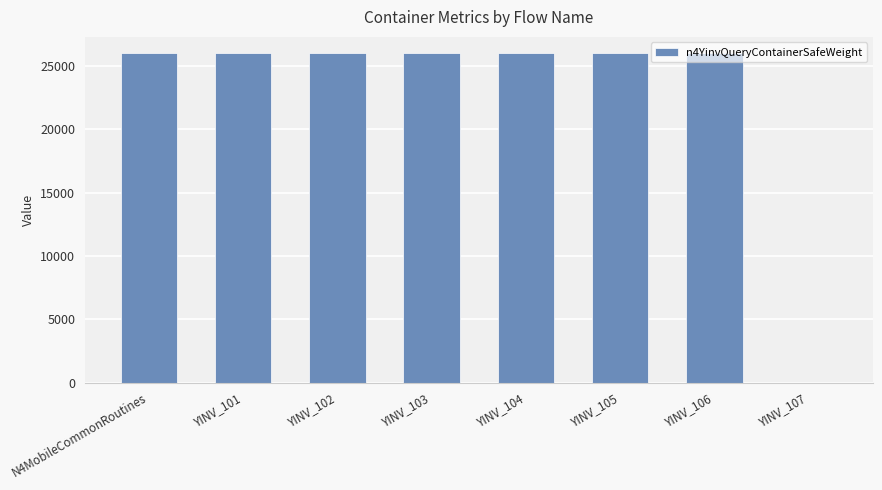

What is the ratio of the value at N4MobileCommonRoutines to the value at YINV_102?

1.0